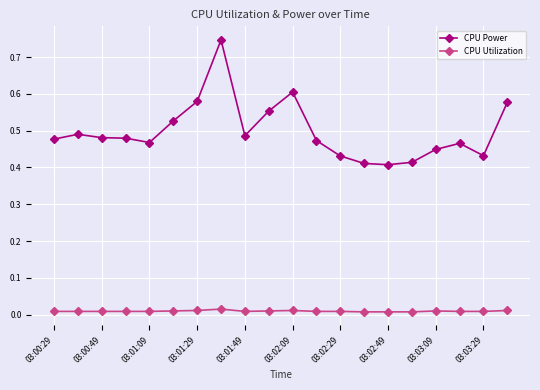

True or false: CPU Power and CPU Utilization intersect in this chart.

False